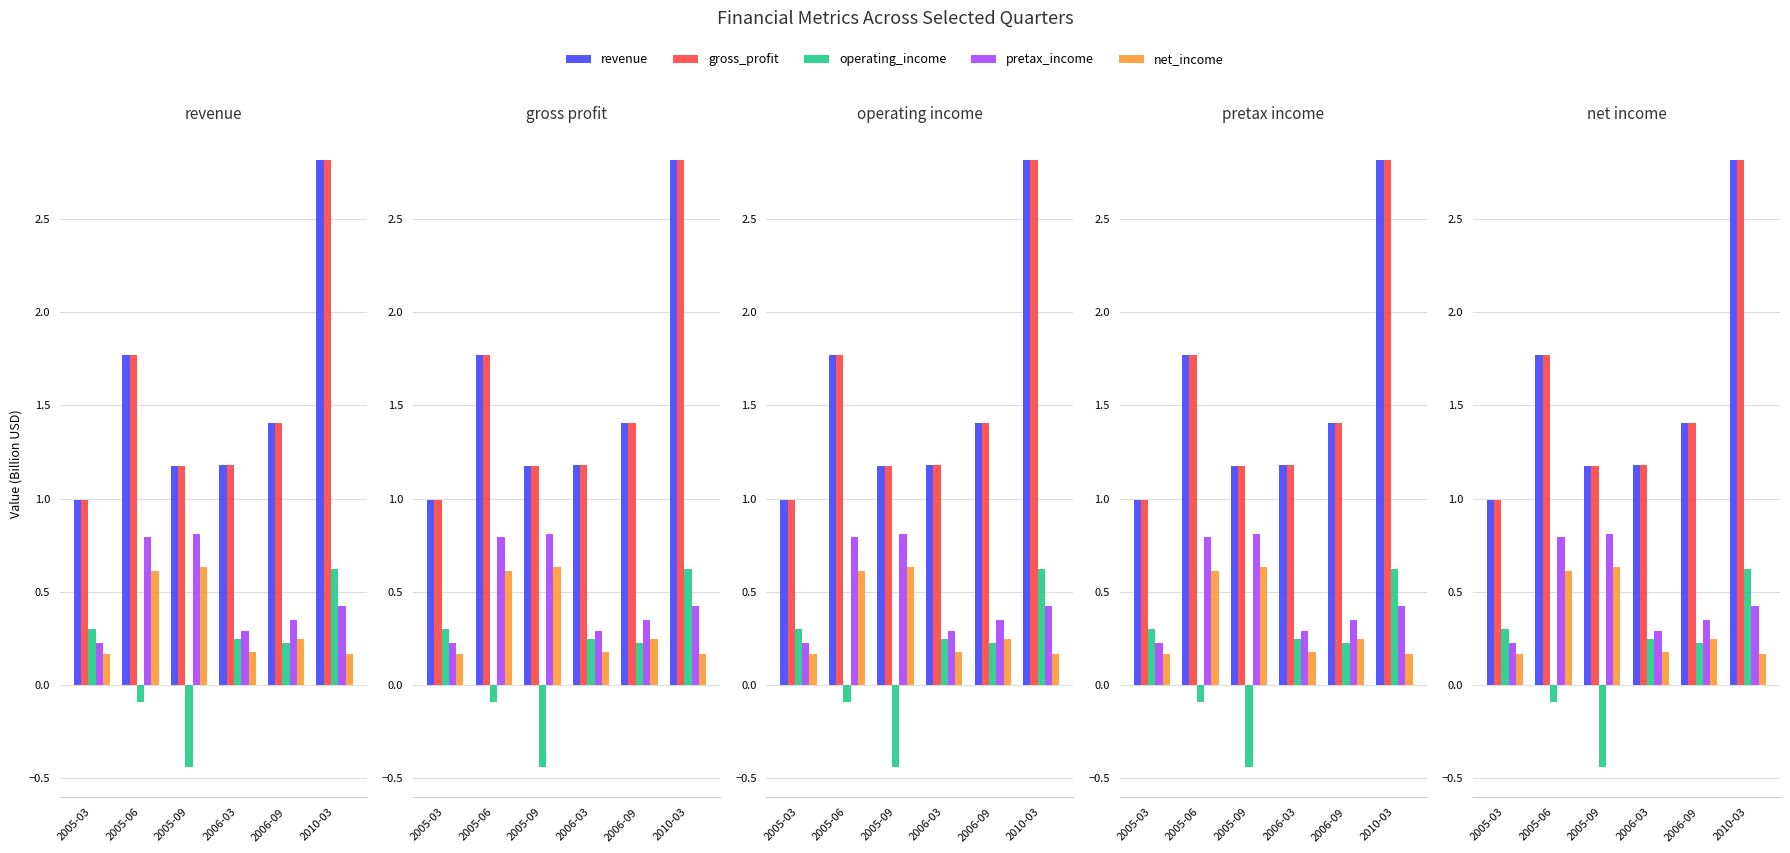

Is it true that net_income equals 0.4 at 2006-09?

False